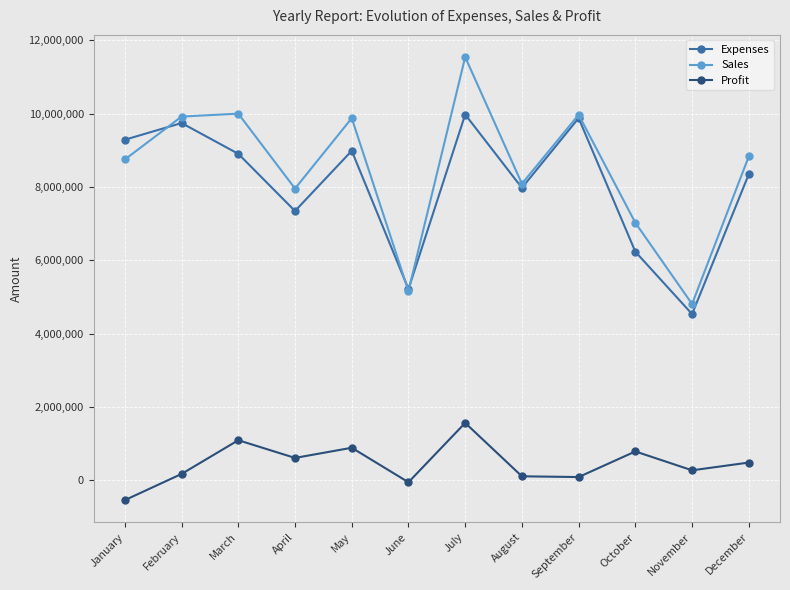

Does the chart display data point markers on the line(s)?

Yes